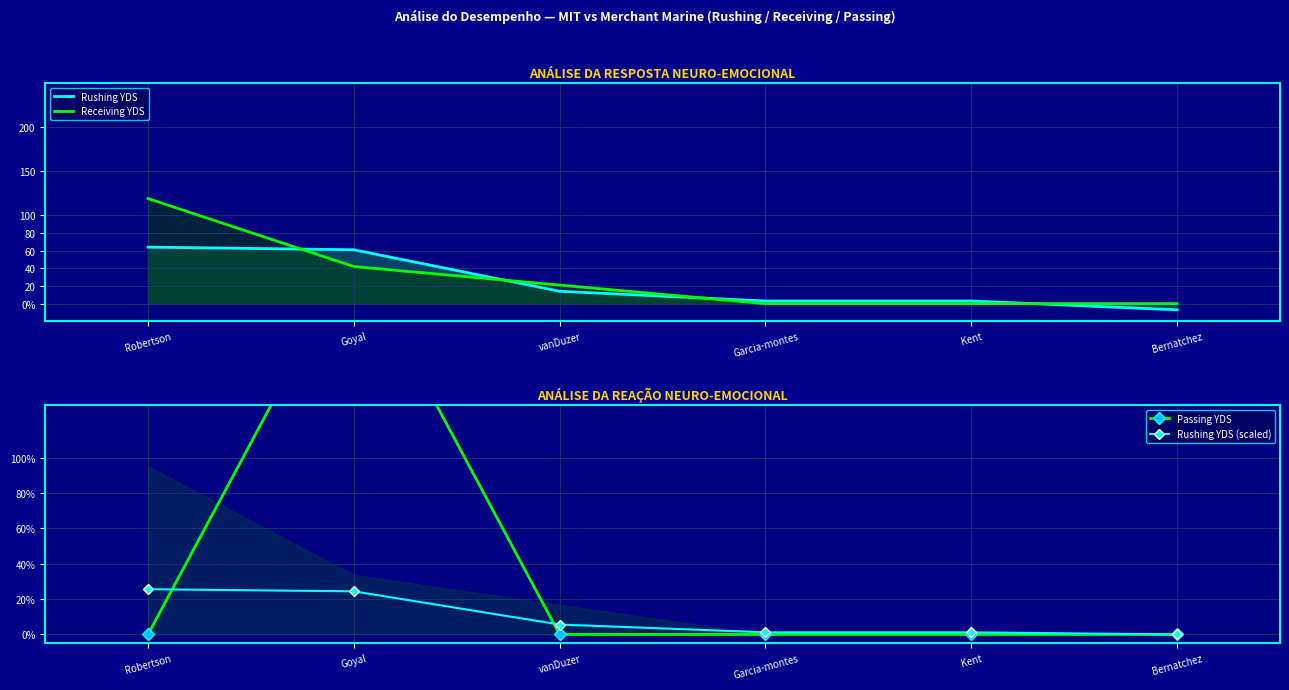

What is the average value of the Passing YDS series?

36.2